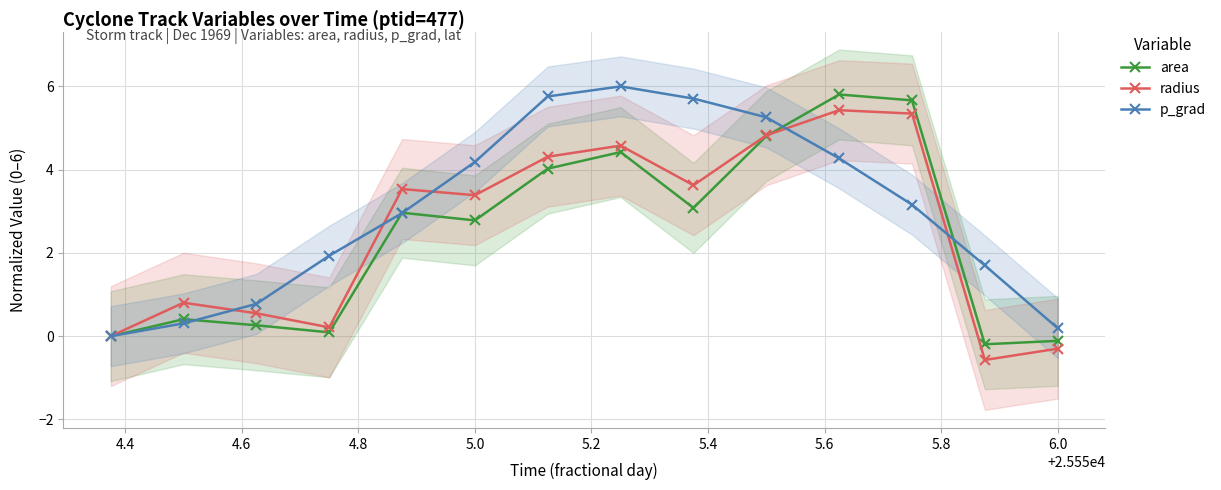

What is the smallest value displayed?

-0.6